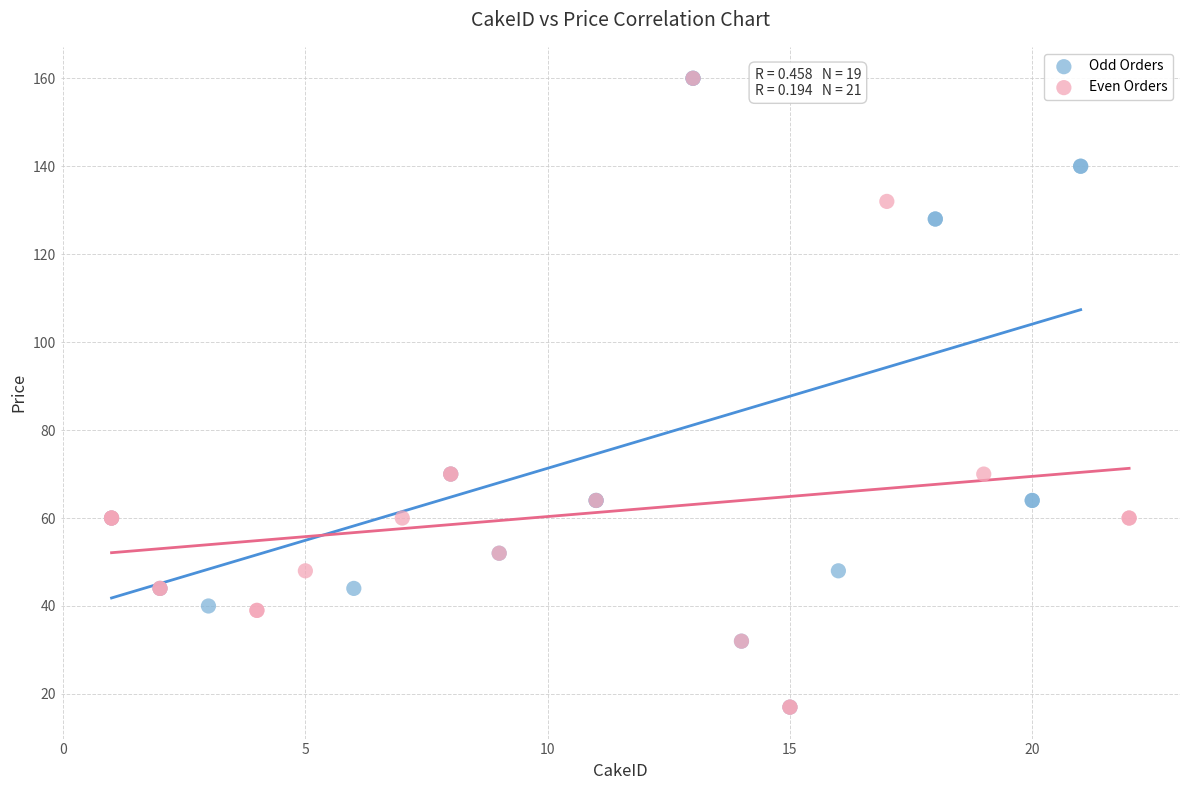

What are all the series names shown in the legend?

Odd Orders, Even Orders